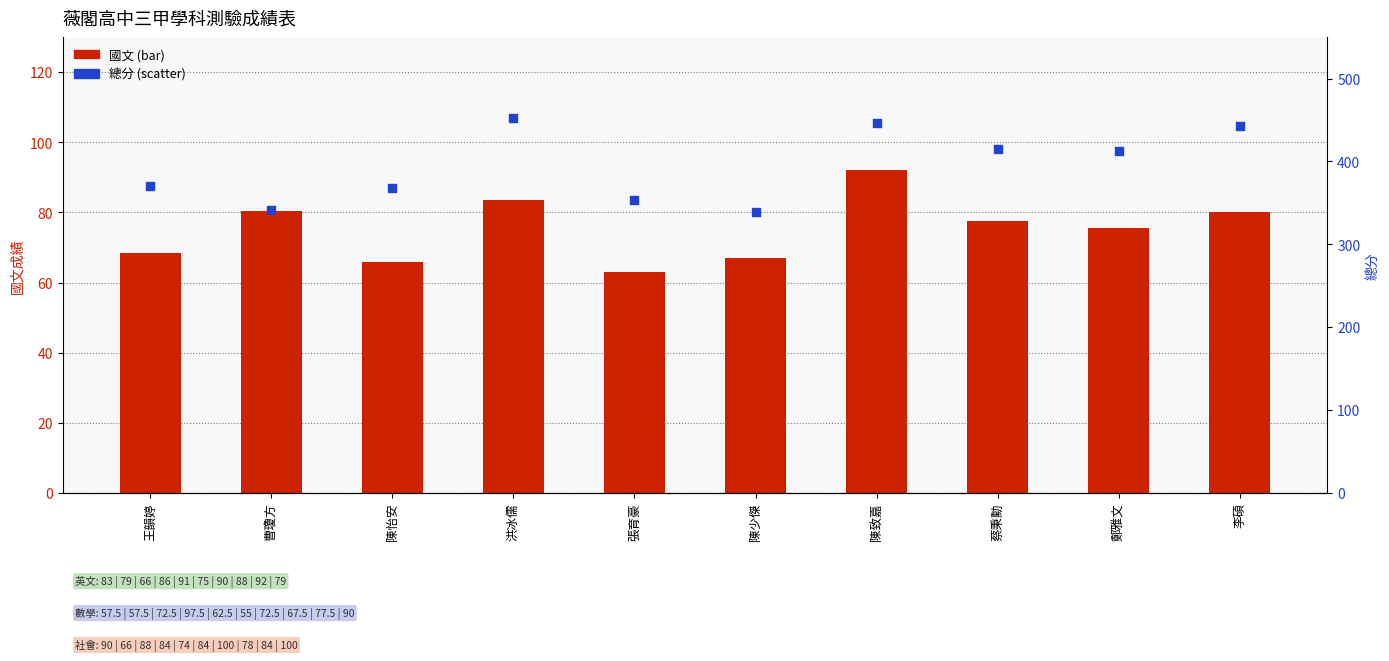

Is the value of 總分 at 陳怡安 greater than the value of 國文 at 陳怡安?

Yes